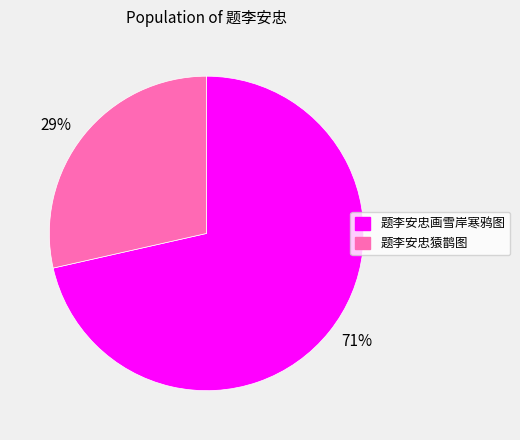

Which has a higher value, 71% or 29%?

71%